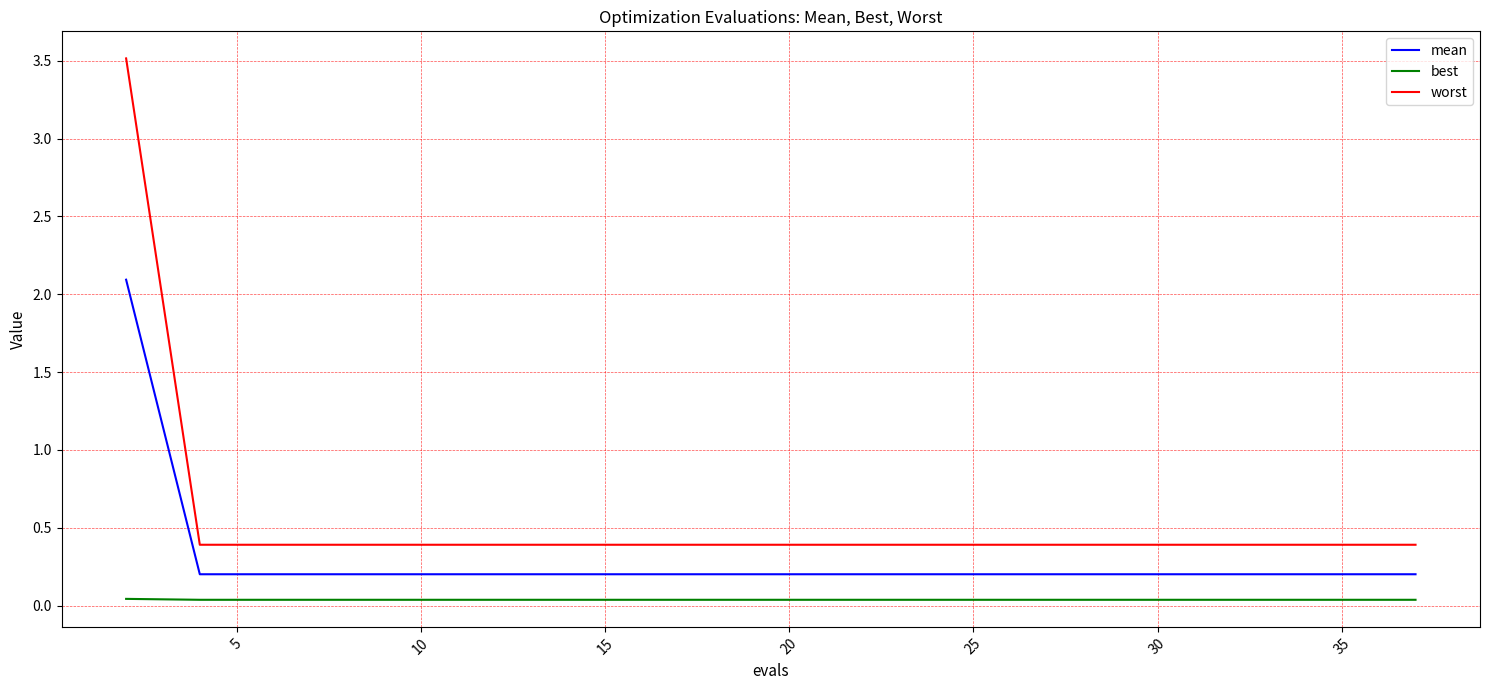

Is this an area chart (filled region under the line)?

No